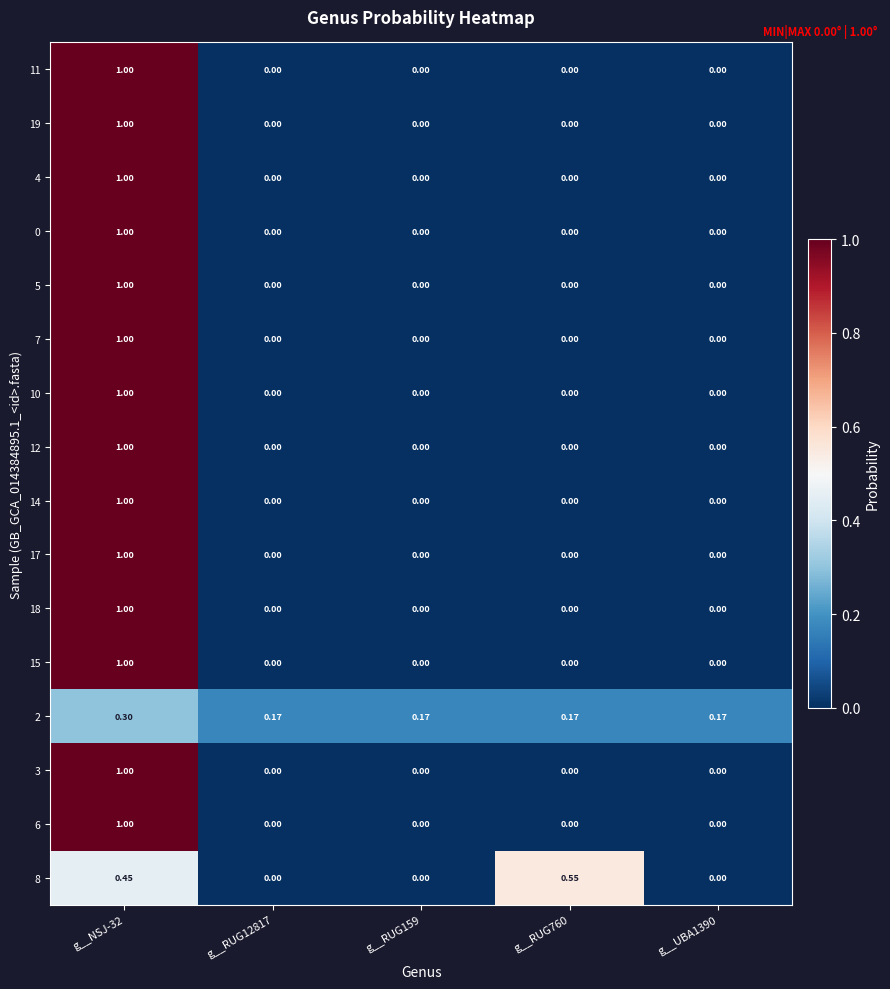

Is the value of 19 at g__NSJ-32 greater than the value of 10 at g__RUG159?

Yes